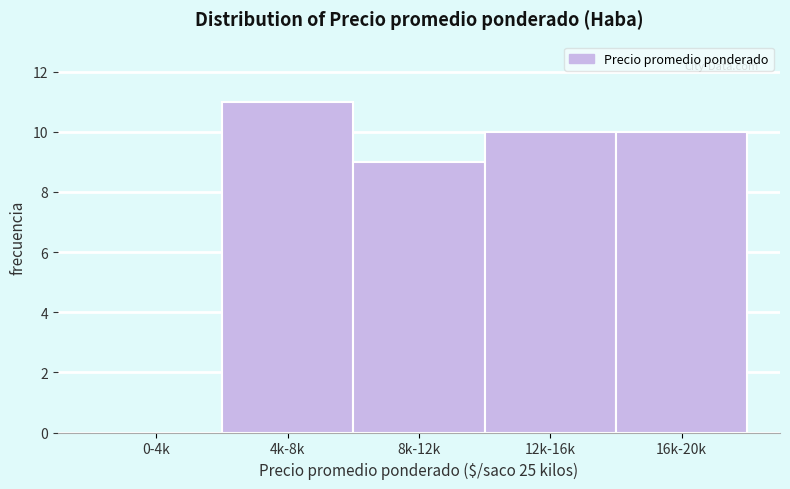

Reading right to left, extract all data points from this chart.

16k-20k=10	12k-16k=10	8k-12k=9	4k-8k=11	0-4k=0